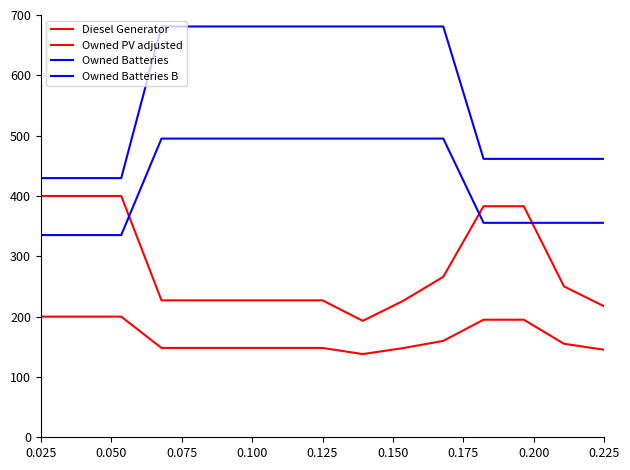

How many values in the Owned PV adjusted series exceed 148?

12